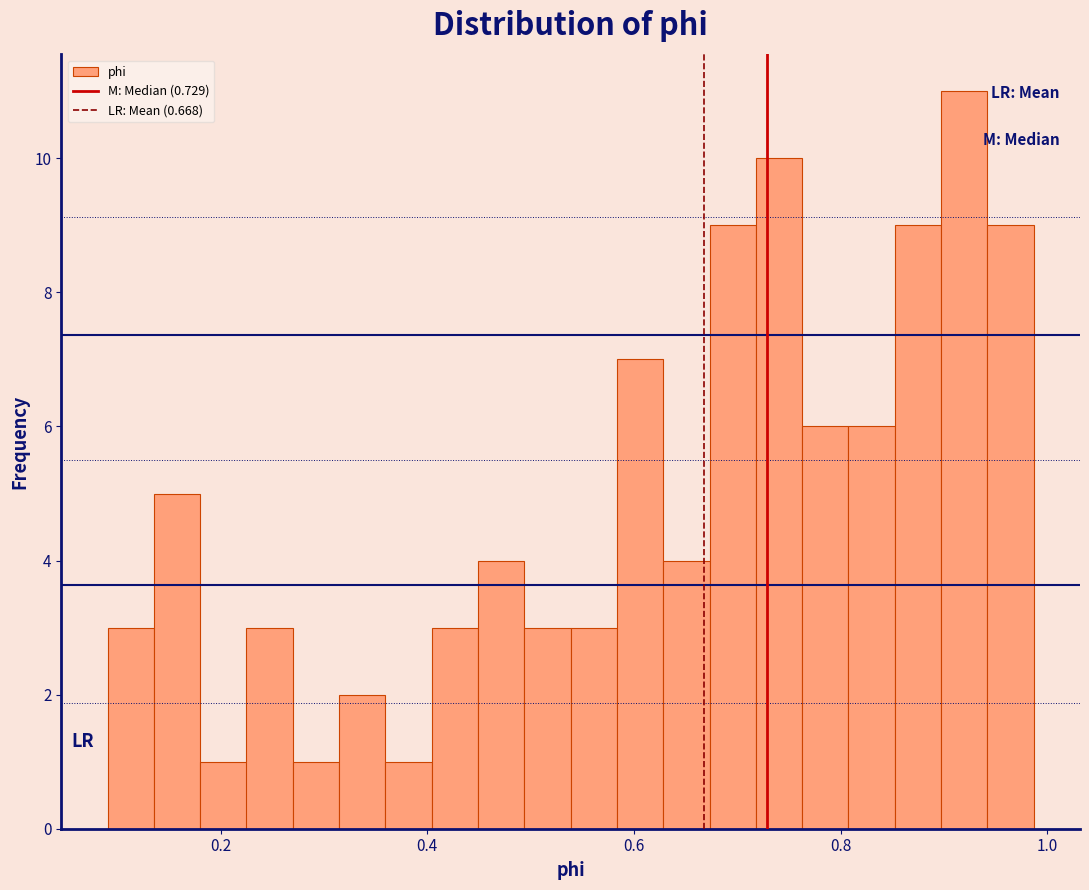

Read against the x-axis, roughly where is the centre of the tallest bar?

0.92